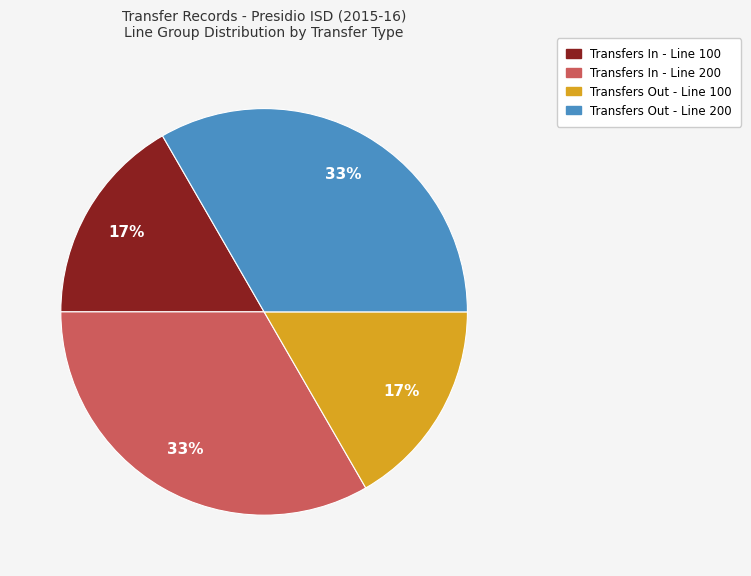

To the nearest percent, what is the average slice percentage?

25%